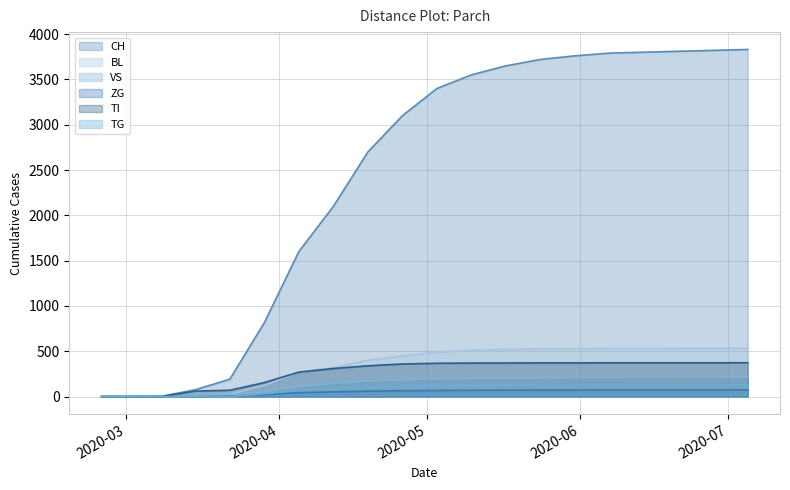

What is the maximum value for TG?

131